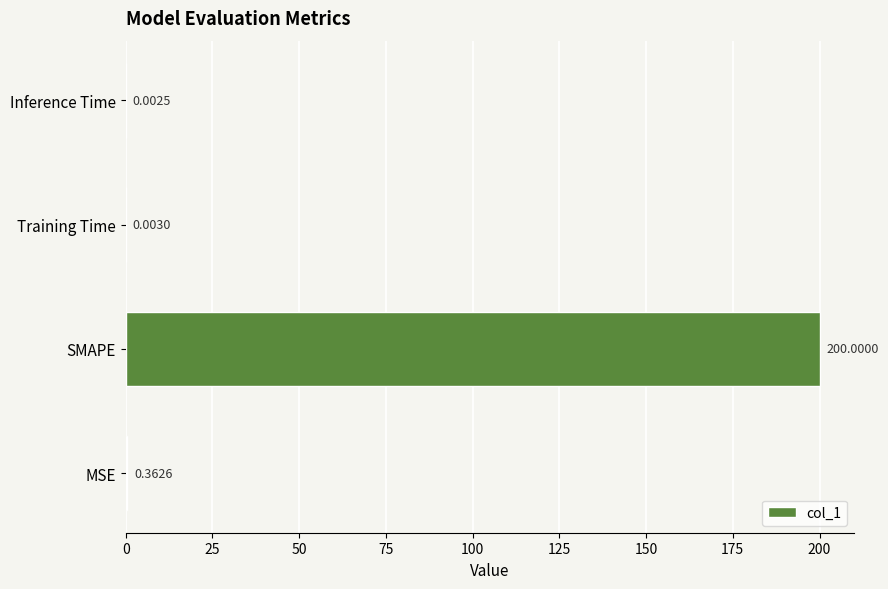

What is the change in value from SMAPE to Training Time?

-200.0